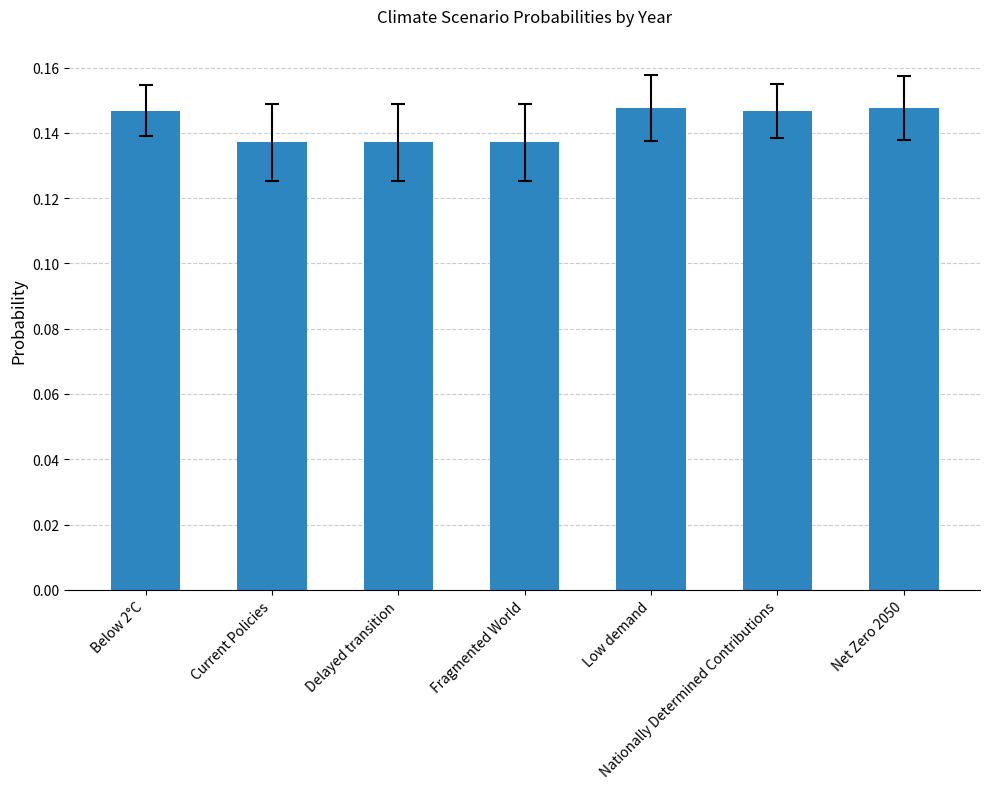

Count the values in the range 0 to 1.

7